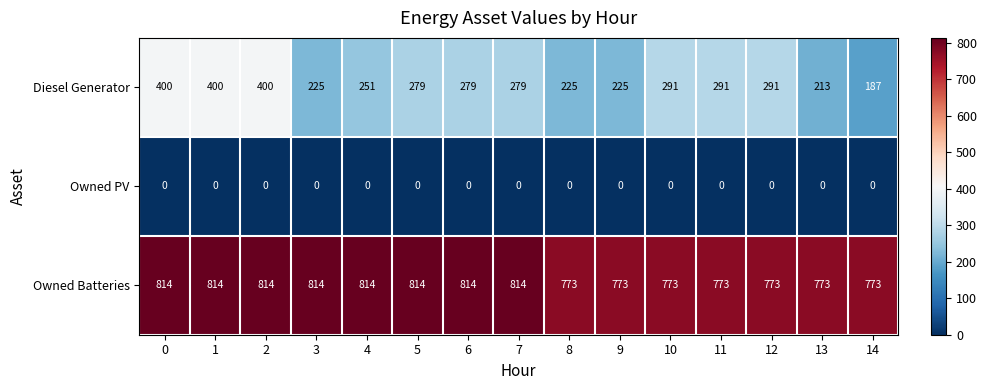

List the series in order of their peak value, highest first.

Owned Batteries, Diesel Generator, Owned PV